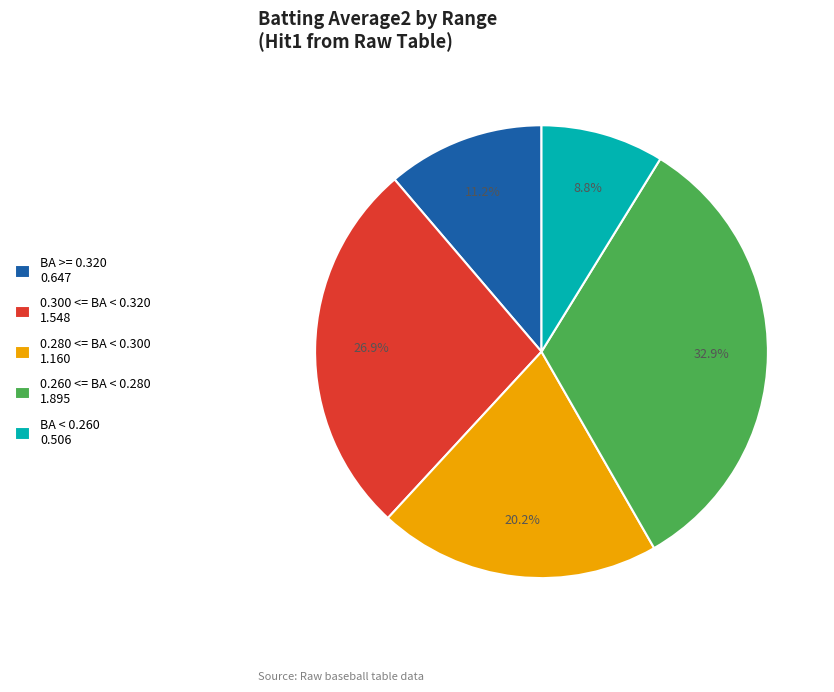

Rank the categories by value from lowest to highest.

BA < 0.260 0.506, BA >= 0.320 0.647, 0.280 <= BA < 0.300 1.160, 0.300 <= BA < 0.320 1.548, 0.260 <= BA < 0.280 1.895